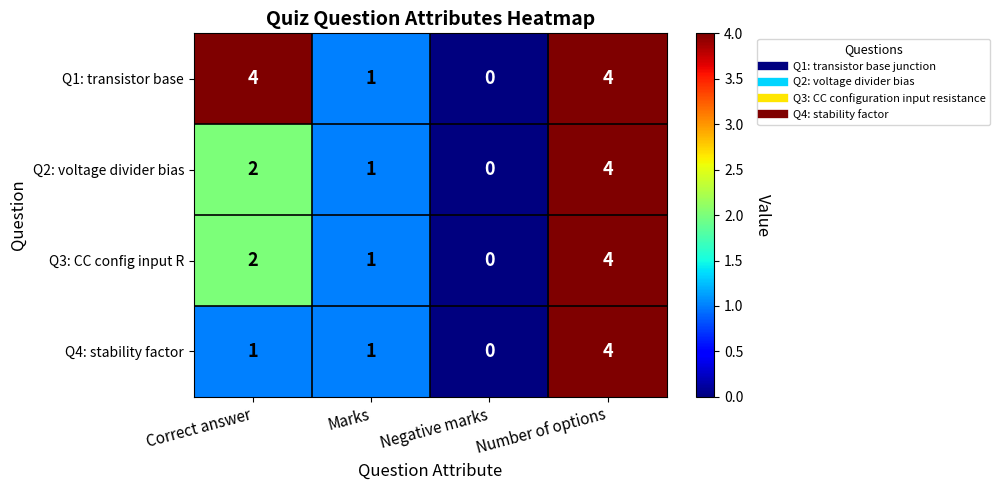

Which series has the largest total across all categories?

Q1: transistor base